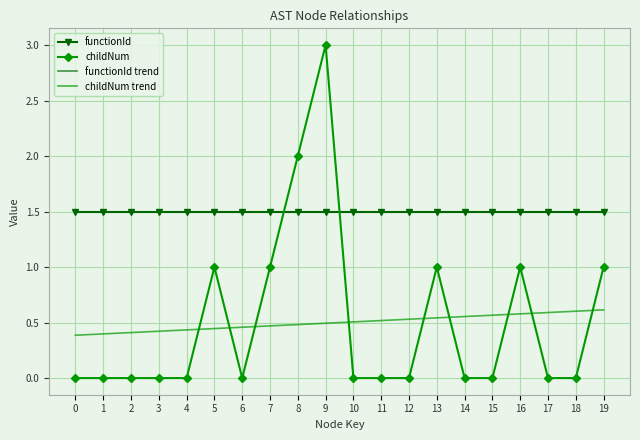

How many interior local peaks does the childNum series have?

4